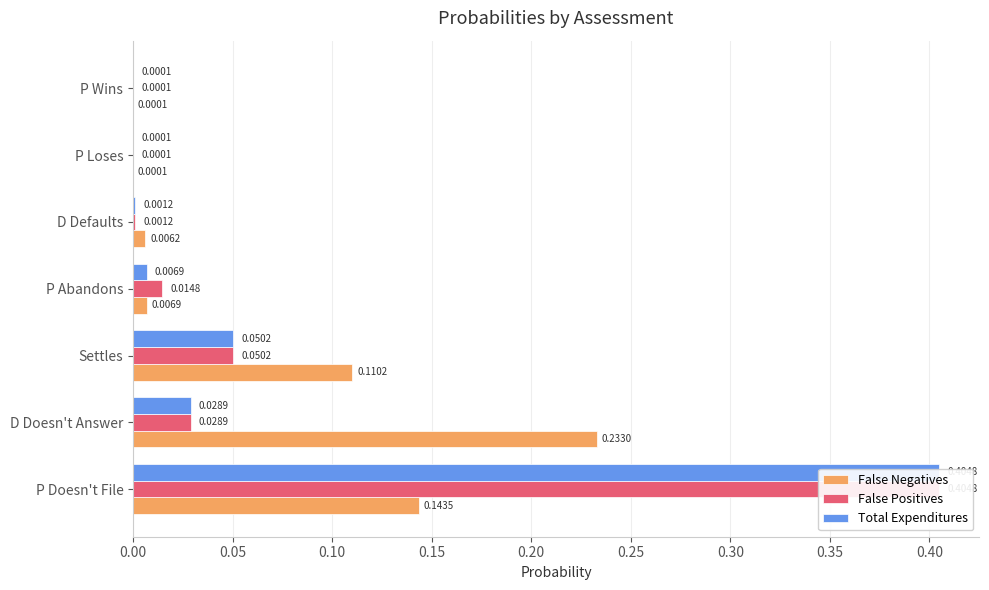

What is the maximum value shown in the chart?

0.4